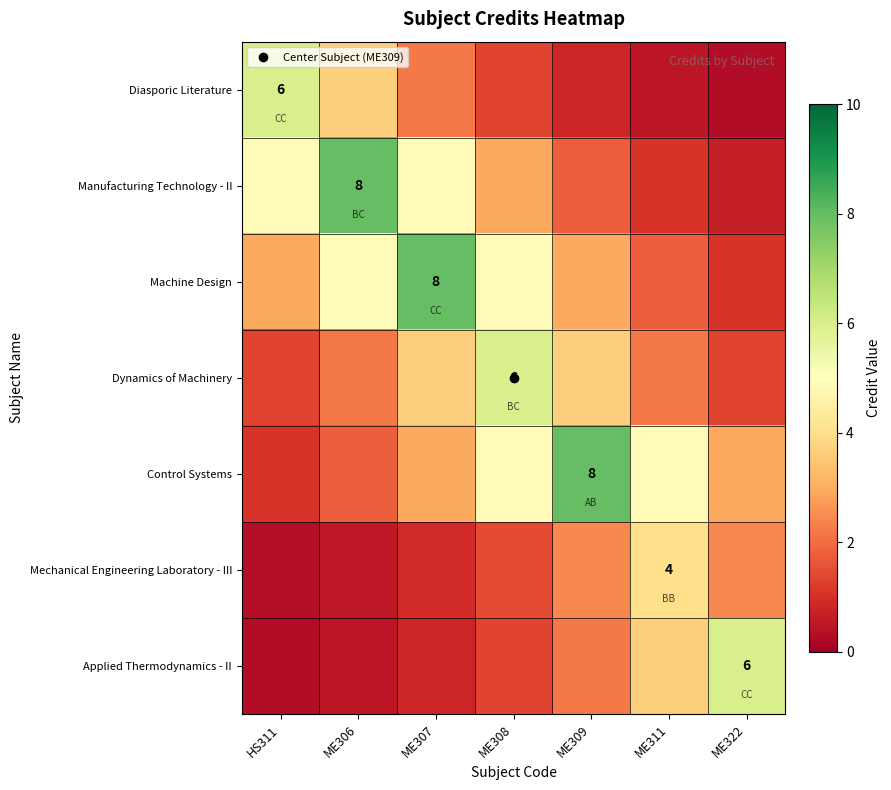

What is the sum of all Dynamics of Machinery values?

20.4